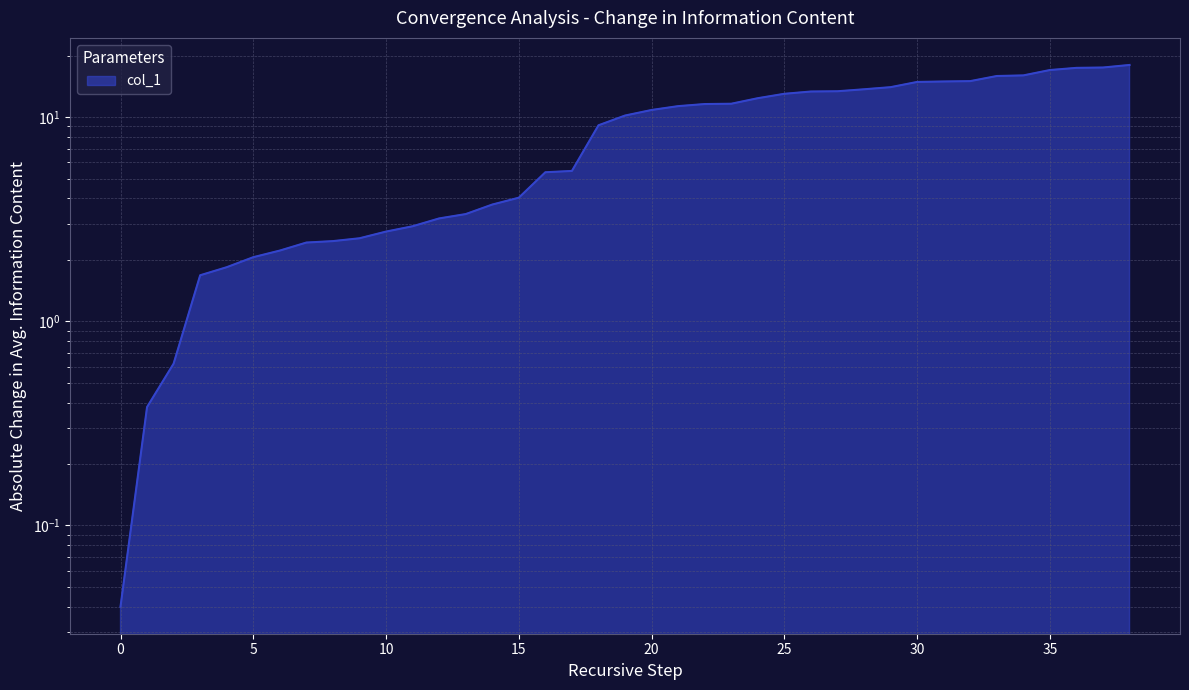

How many series are shown in this chart?

1